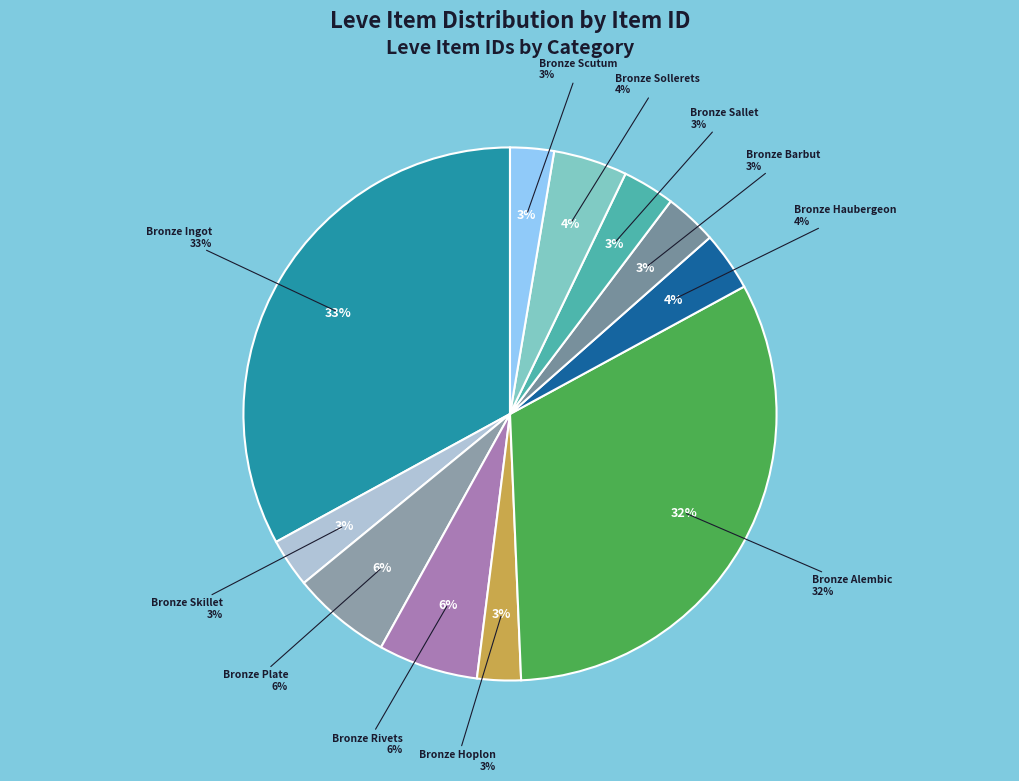

What is the total percentage of Bronze Sollerets and Bronze Plate?

10.5%